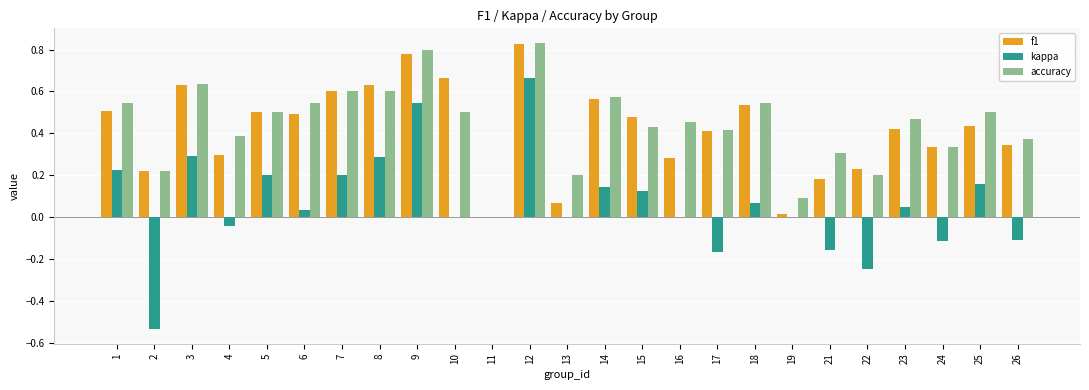

What is the sum of all kappa values?

1.6